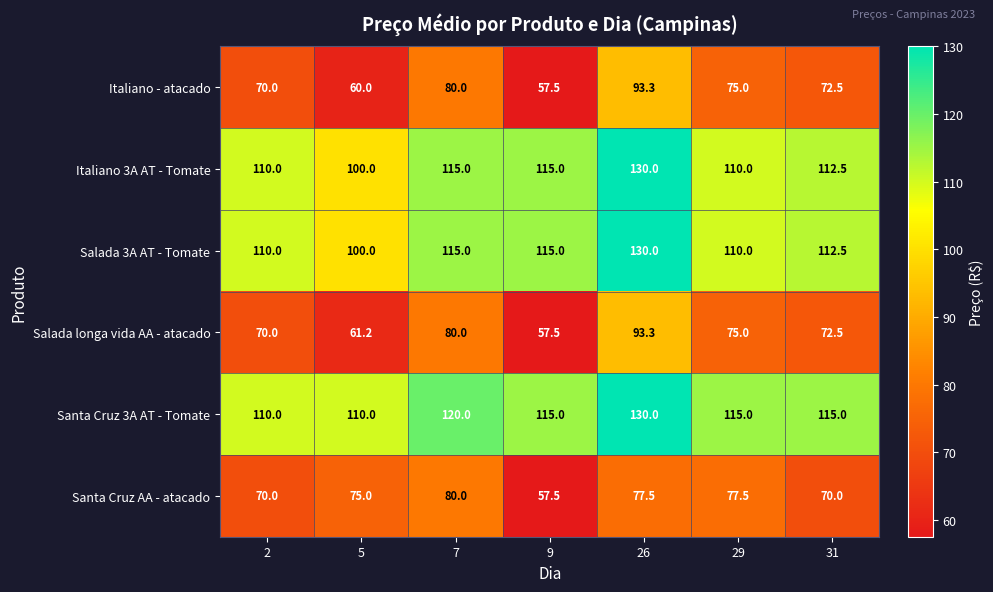

What is the difference between the highest and lowest values at 26?

52.5